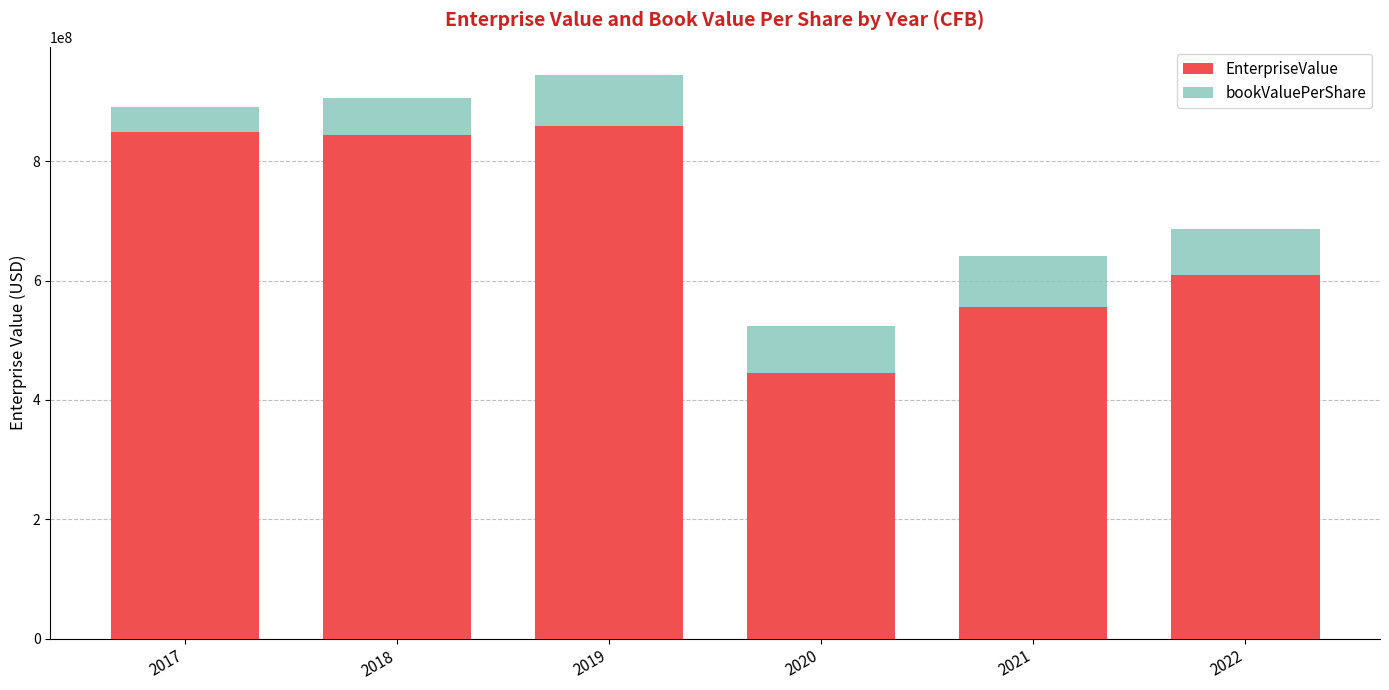

At which label does EnterpriseValue first exceed 843645558?

2017